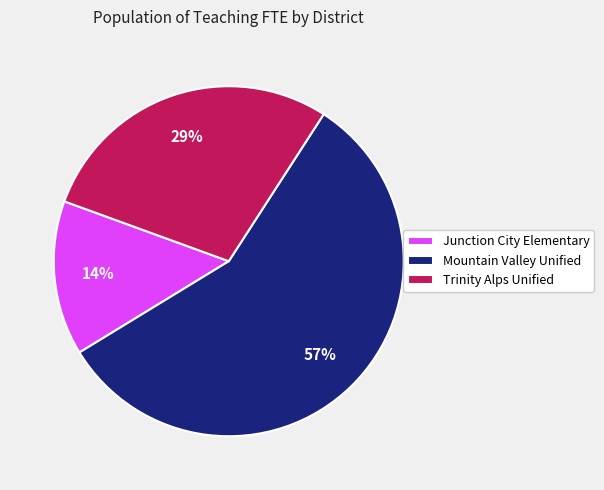

Which has a higher value, Junction City Elementary or Trinity Alps Unified?

Trinity Alps Unified